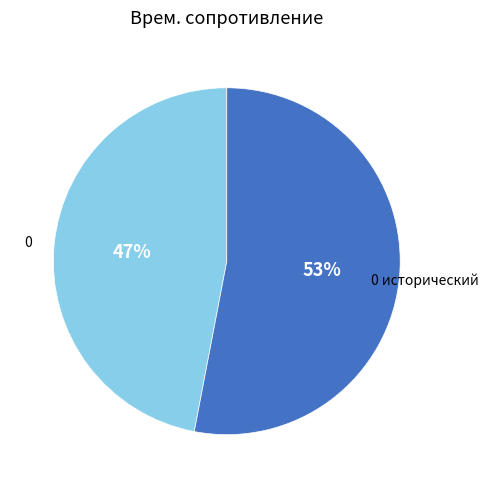

Is there a majority slice in this chart?

Yes